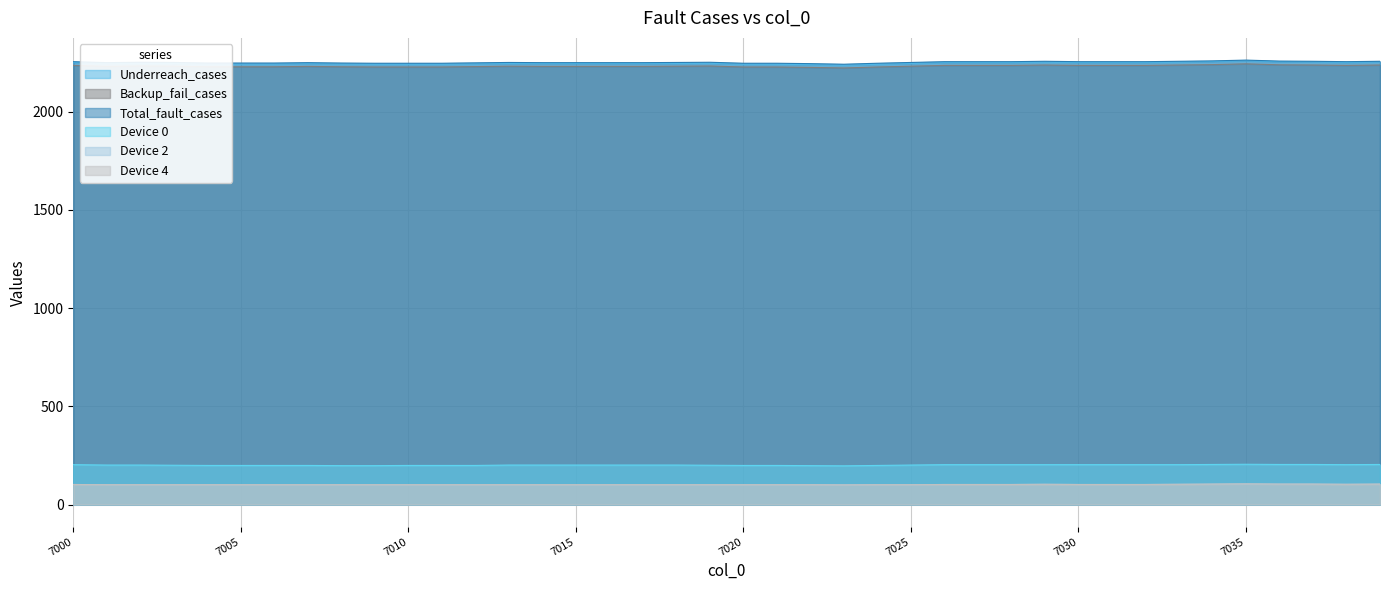

At 7038, list the series in order from largest to smallest.

Total_fault_cases, Underreach_cases, Backup_fail_cases, Device 0, Device 2, Device 4